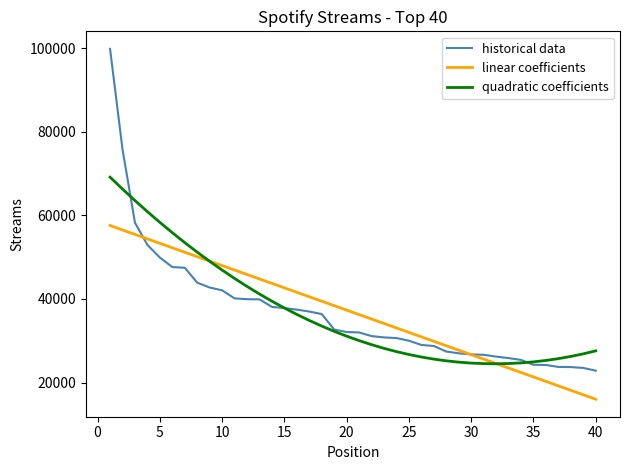

What is the minimum value shown in the chart?

16015.2